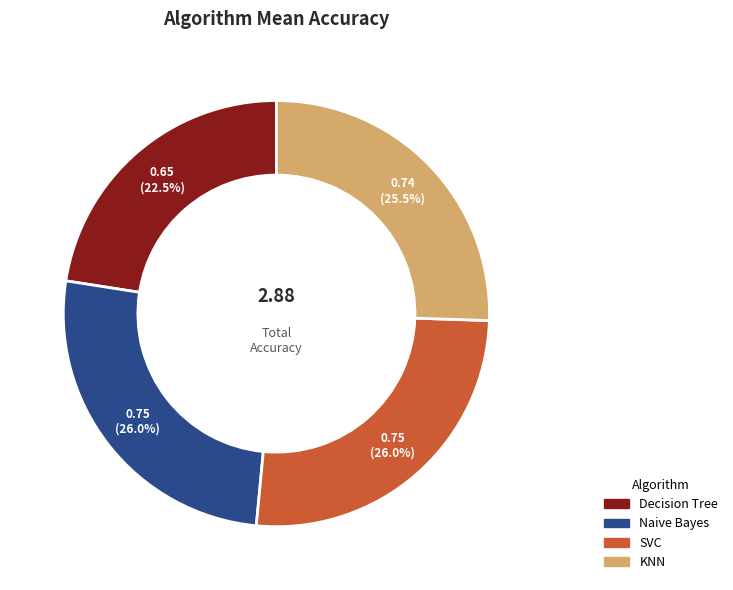

To the nearest percent, what is the combined percentage of SVC and Naive Bayes?

52%